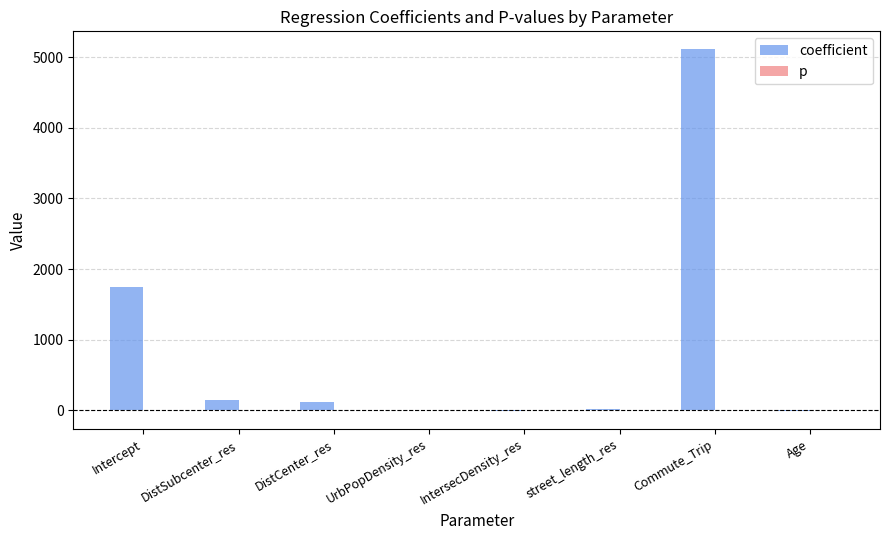

What is the sum of all coefficient values?

7122.9